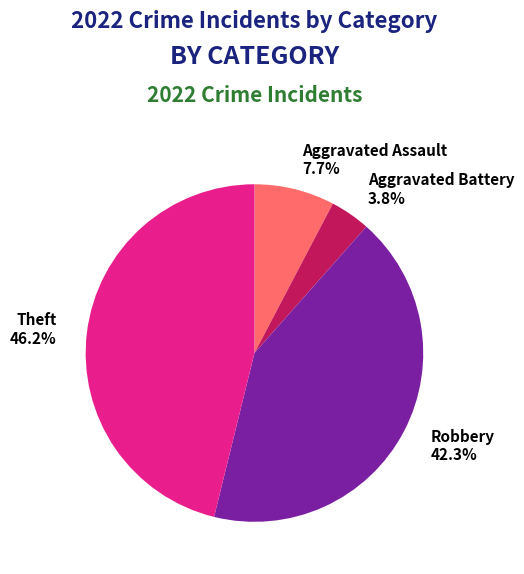

Is it true that Aggravated Assault is 8% of the pie?

True